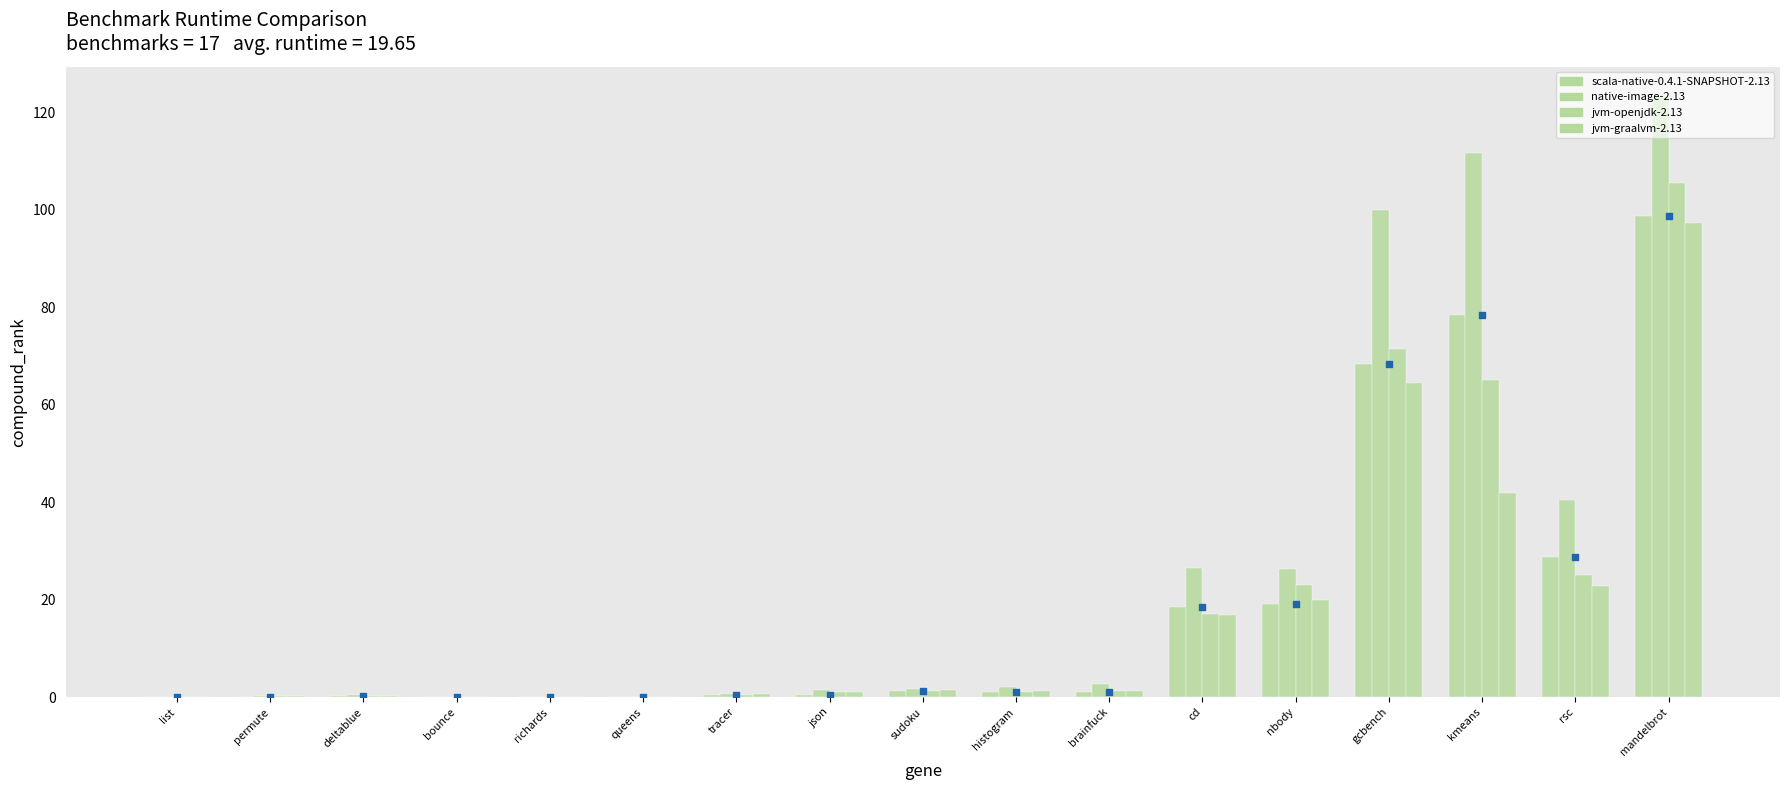

Which series reaches the maximum Y coordinate?

native-image-2.13